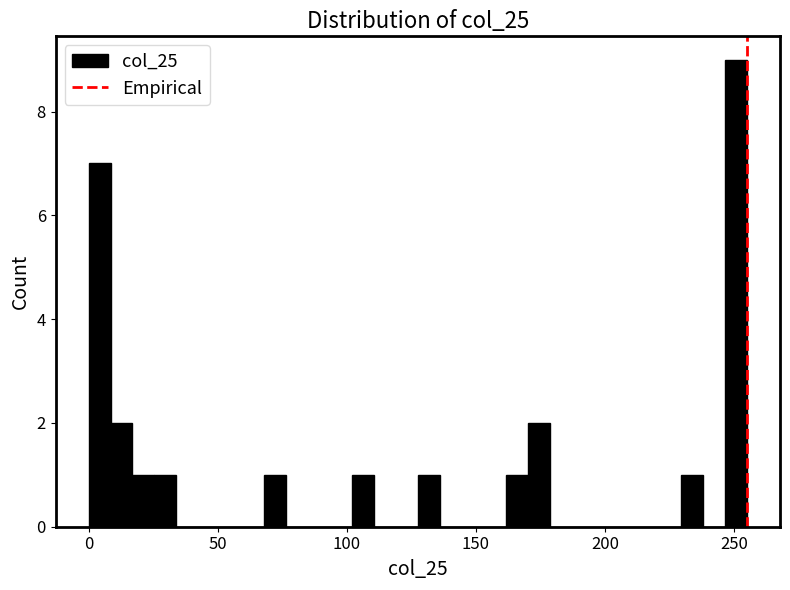

Read against the x-axis, roughly where is the centre of the tallest bar?

250